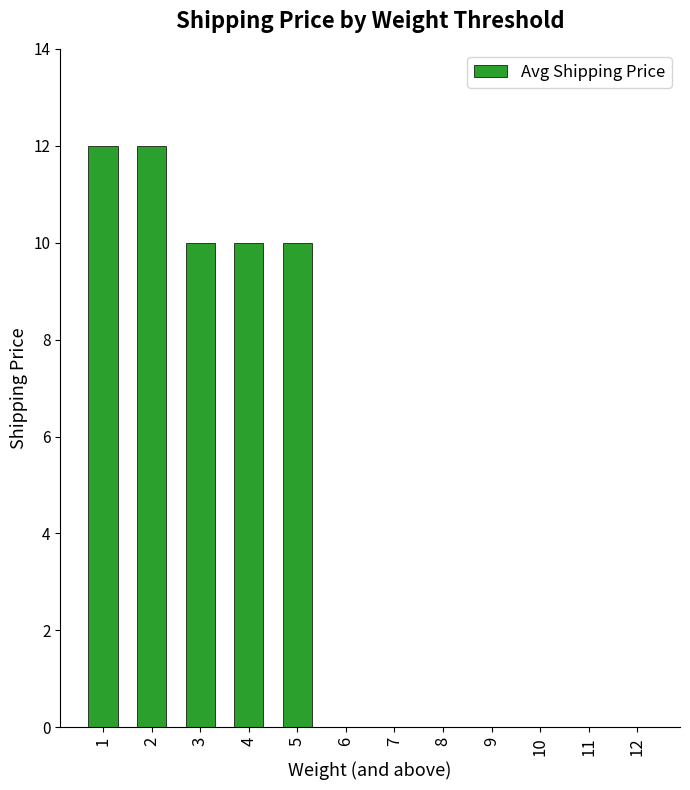

What is the maximum value shown in the chart?

12.0